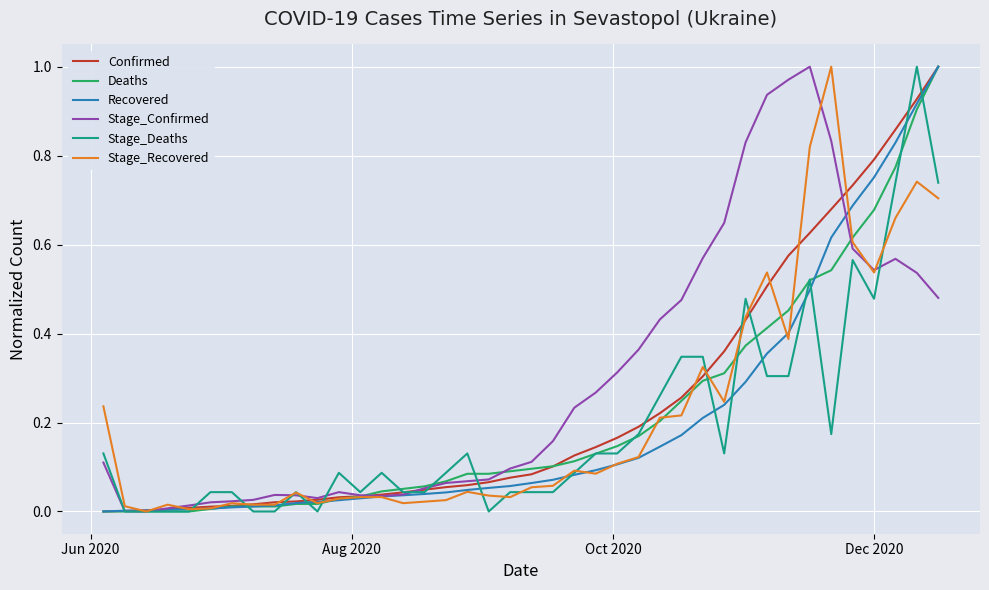

Which series has the largest total across all categories?

Stage_Confirmed